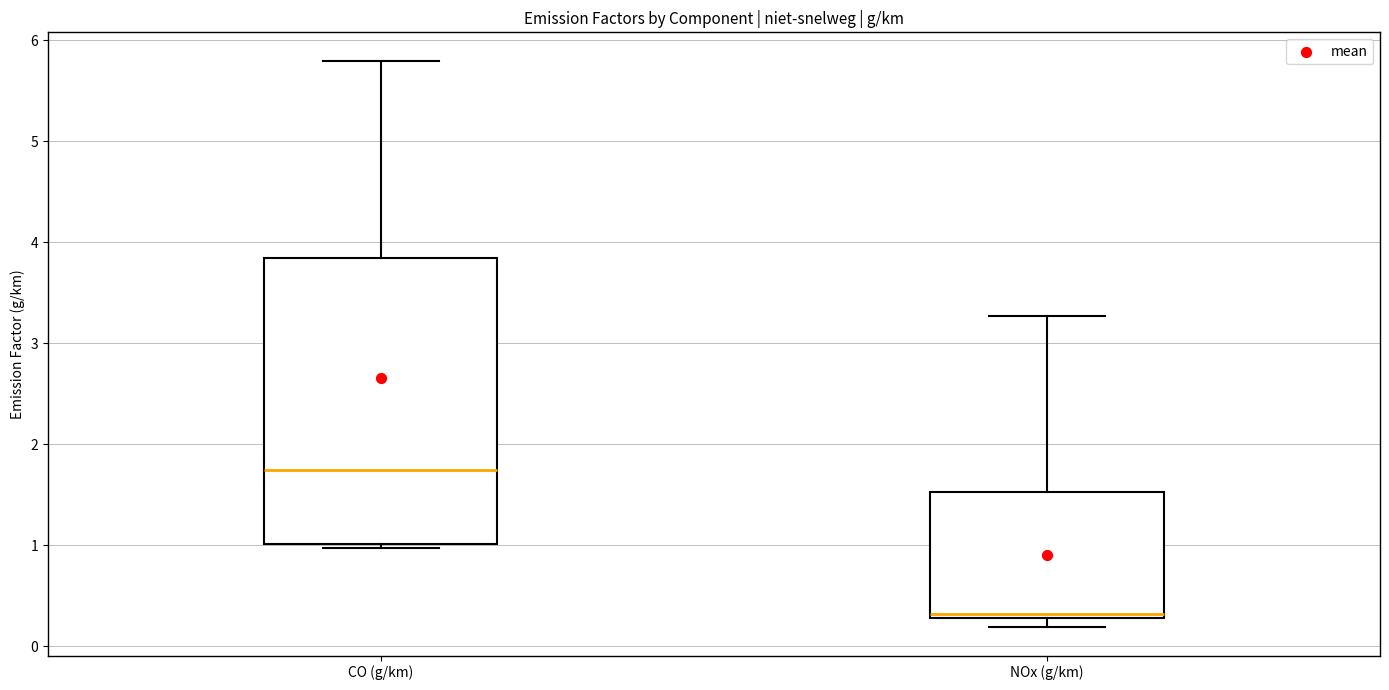

Reading left to right, transcribe this box plot: for each box, give where its median line is, the range the box spans, and where its two whiskers end, as read against the y-axis. The values are not printed on the chart, so give them approximately, as read against the axis.

CO (g/km): median 1.7, box 1.0 to 3.8, whiskers 1.0 (just below the box's lower edge) to 5.8
NOx (g/km): median 0.3 (just above the box's lower edge), box 0.3 to 1.5, whiskers 0.2 to 3.3